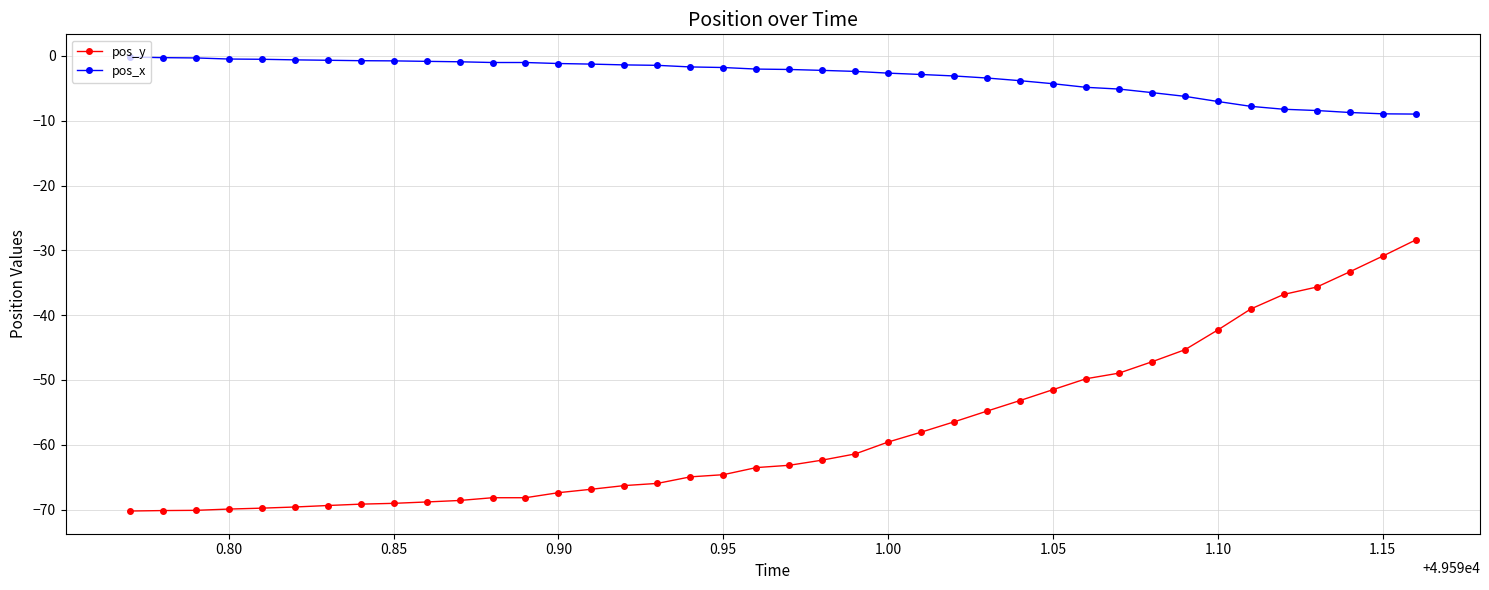

True or false: pos_x and pos_y intersect in this chart.

False